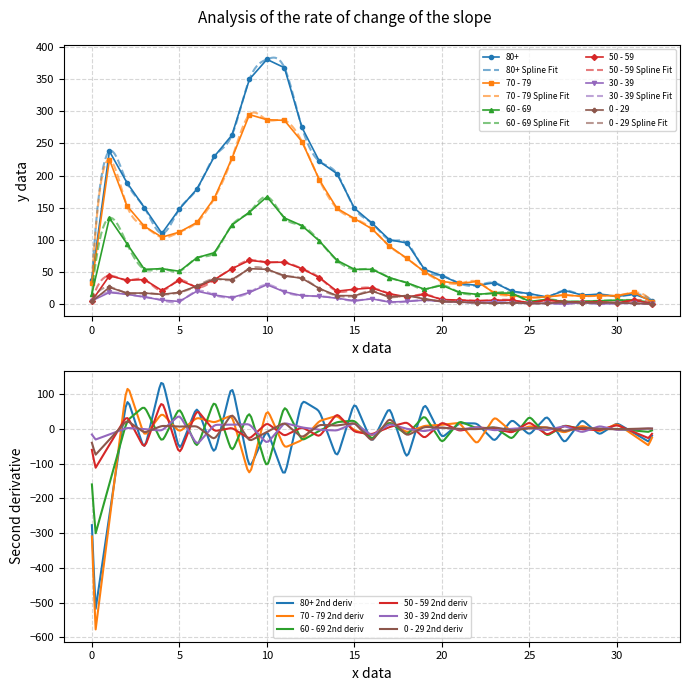

How many distinct data groups are displayed?

6